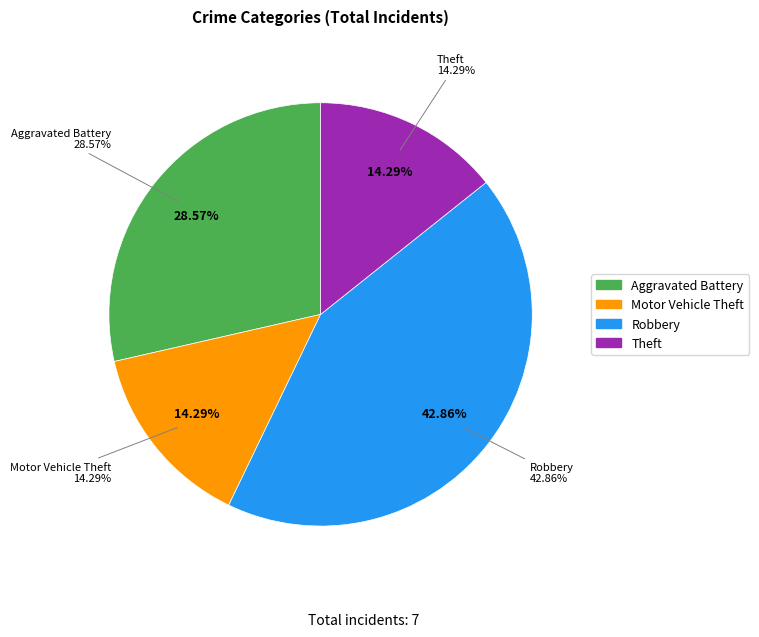

What is the ratio of the value at Aggravated Battery to the value at Robbery?

0.7